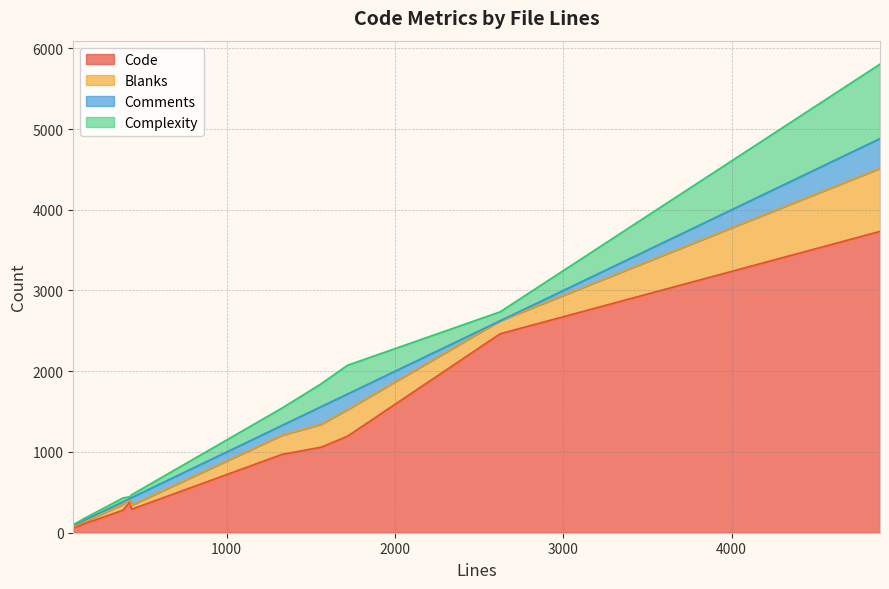

What is the label of the 8th point from the left?

153